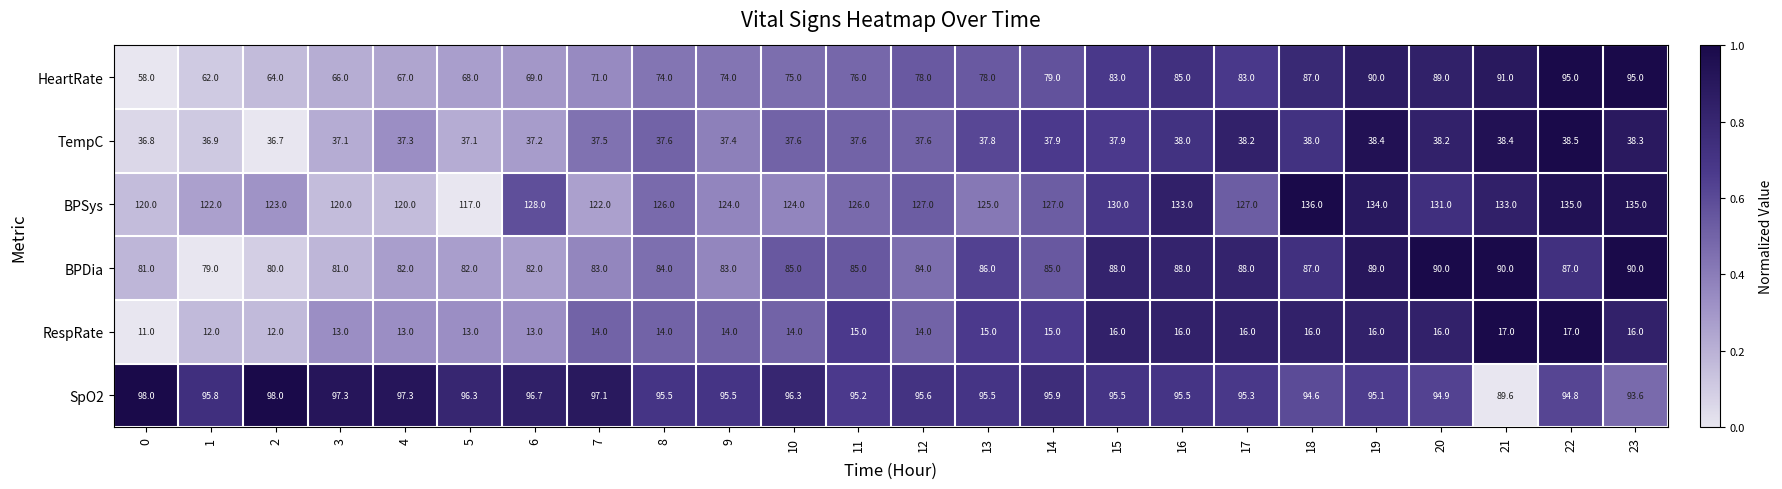

The TempC series shows 37.6 at 12. True or false?

True